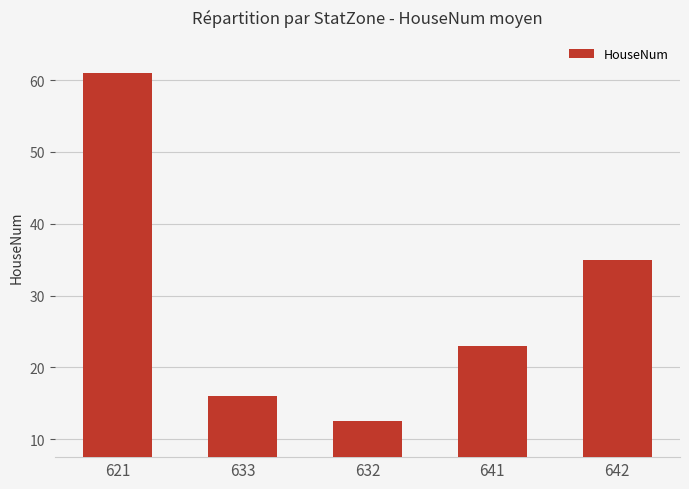

How many bars are there in total?

5